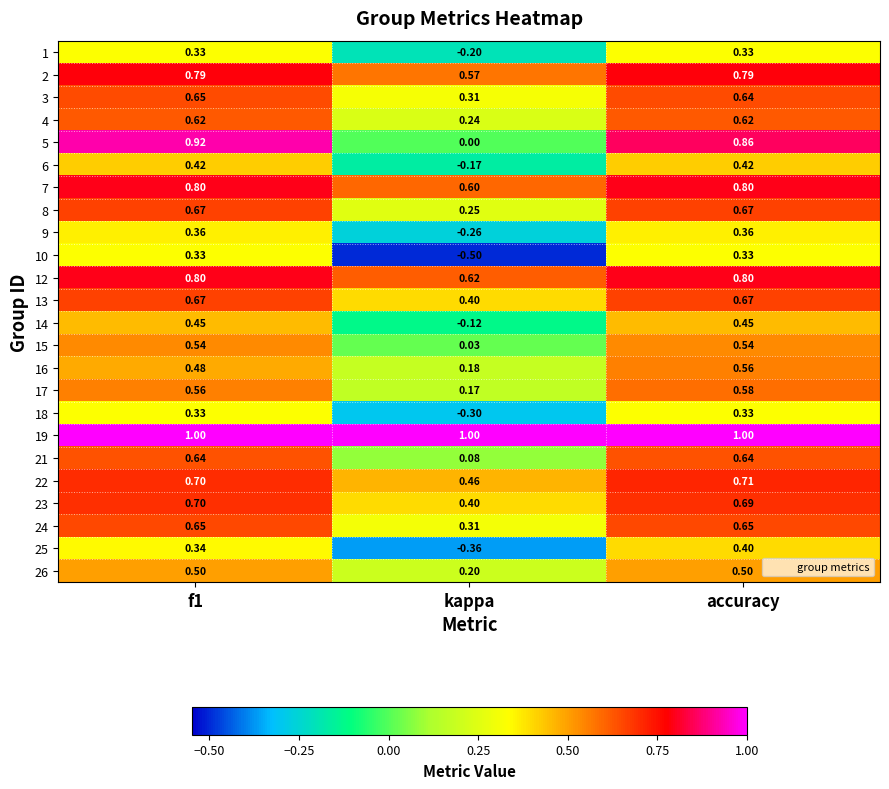

What is the smallest value displayed?

-0.5